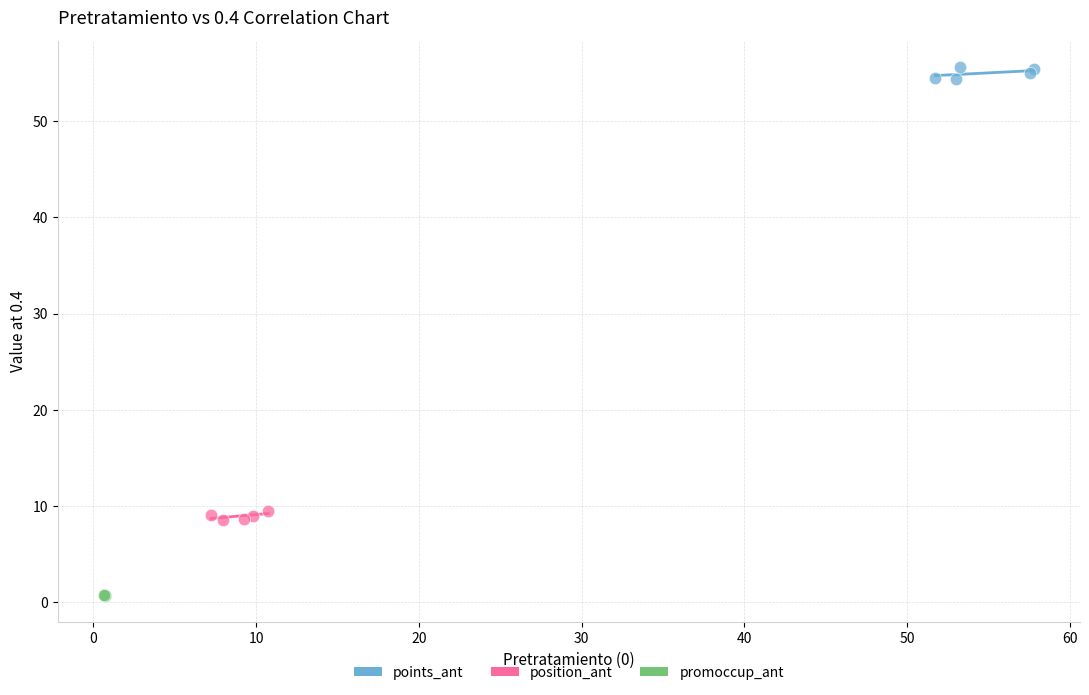

Which series contains the lowest Y value?

promoccup_ant